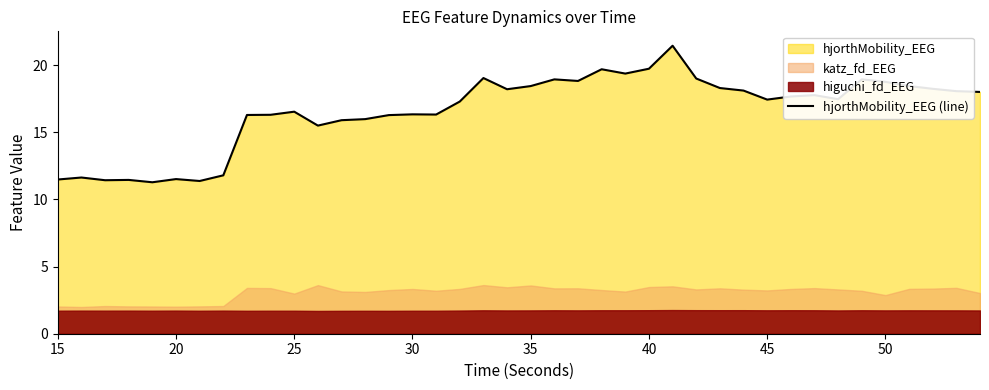

What is the difference between the maximum and minimum values?

10.2